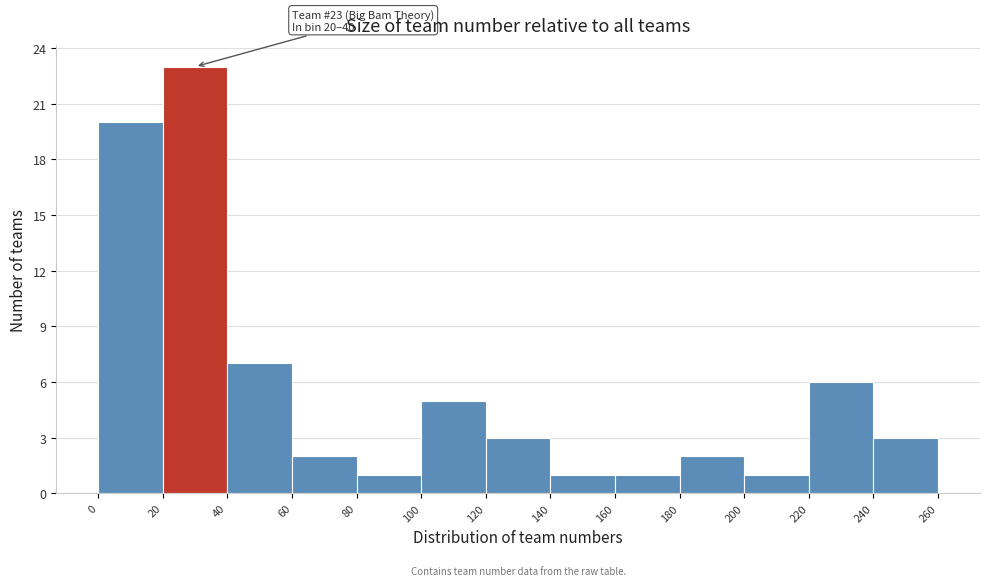

Over which range of the x-axis is the bar tallest?

20 to 40